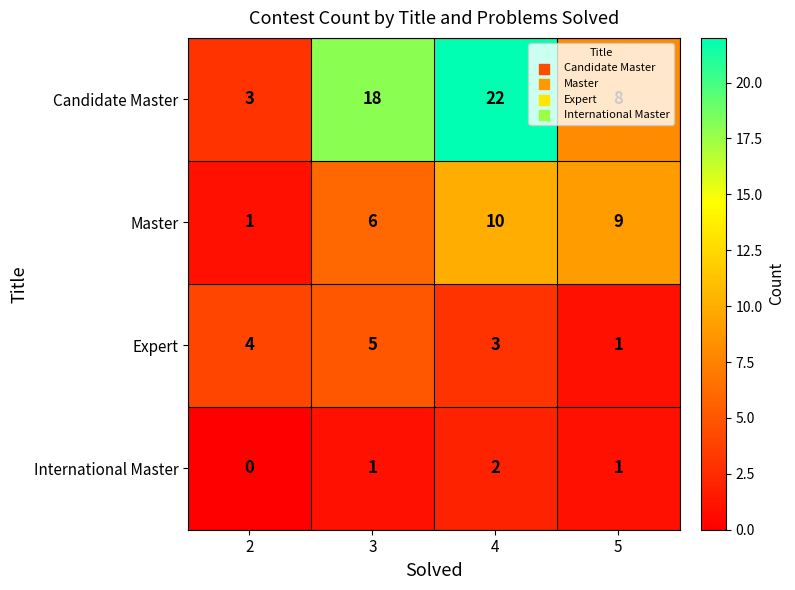

At which category does the chart reach its peak across all series?

4